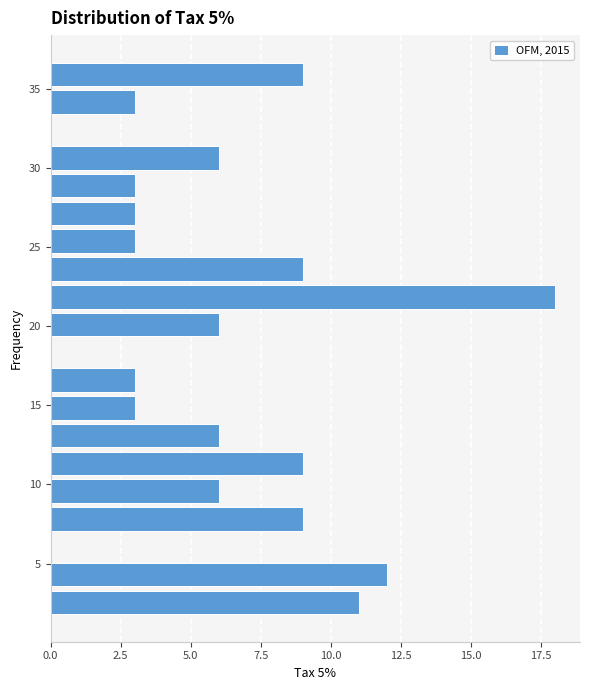

Read against the y-axis, roughly where is the centre of the longest bar?

22.0